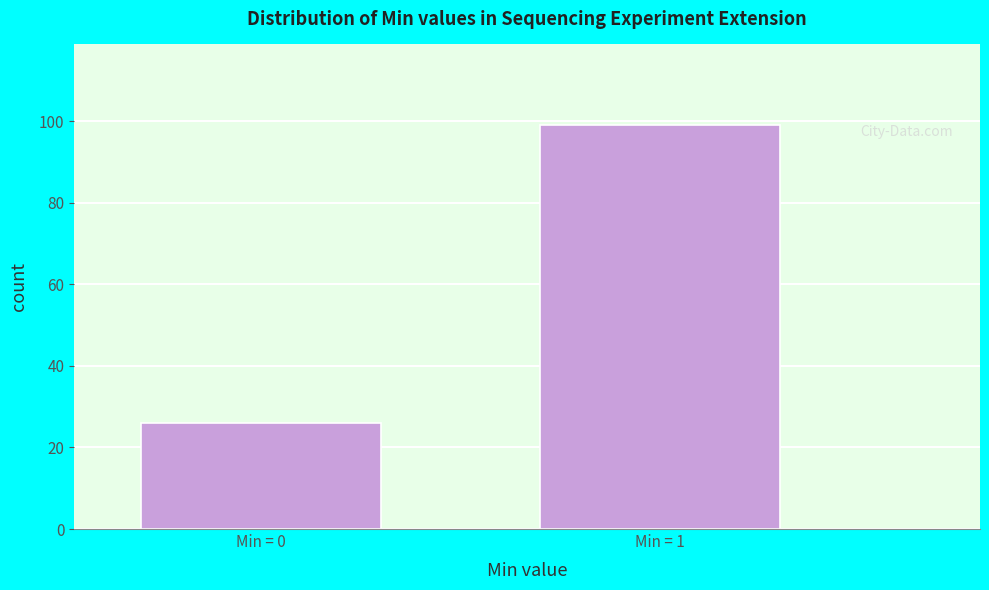

Reading left to right, list all the values displayed in this chart.

26	99